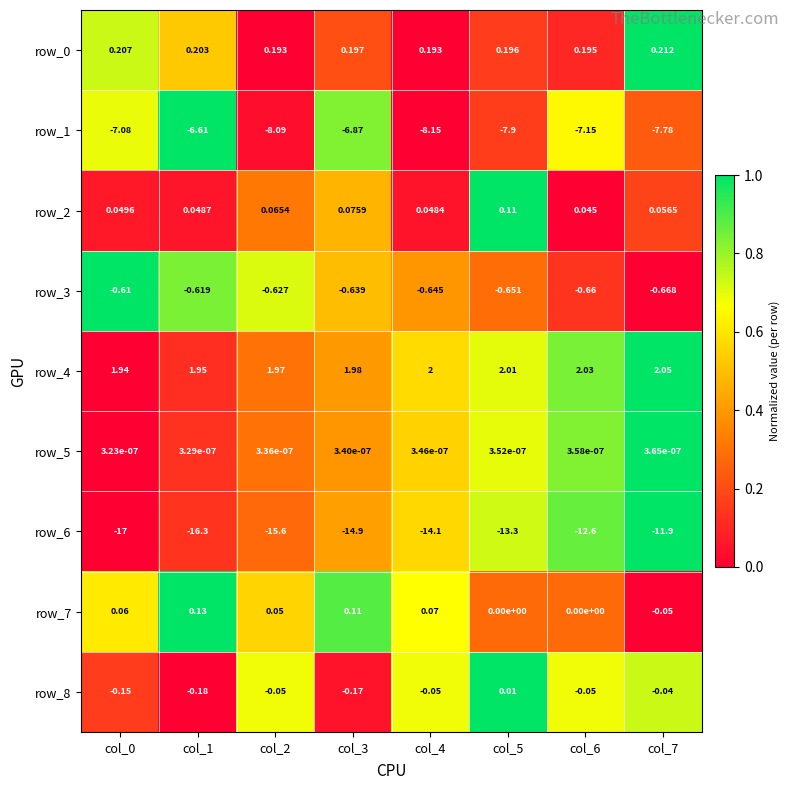

What is the difference between the highest and lowest values at col_3?

16.9